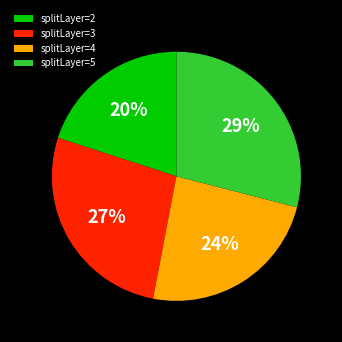

Do splitLayer=3 and splitLayer=2 together represent more than half of the pie?

No